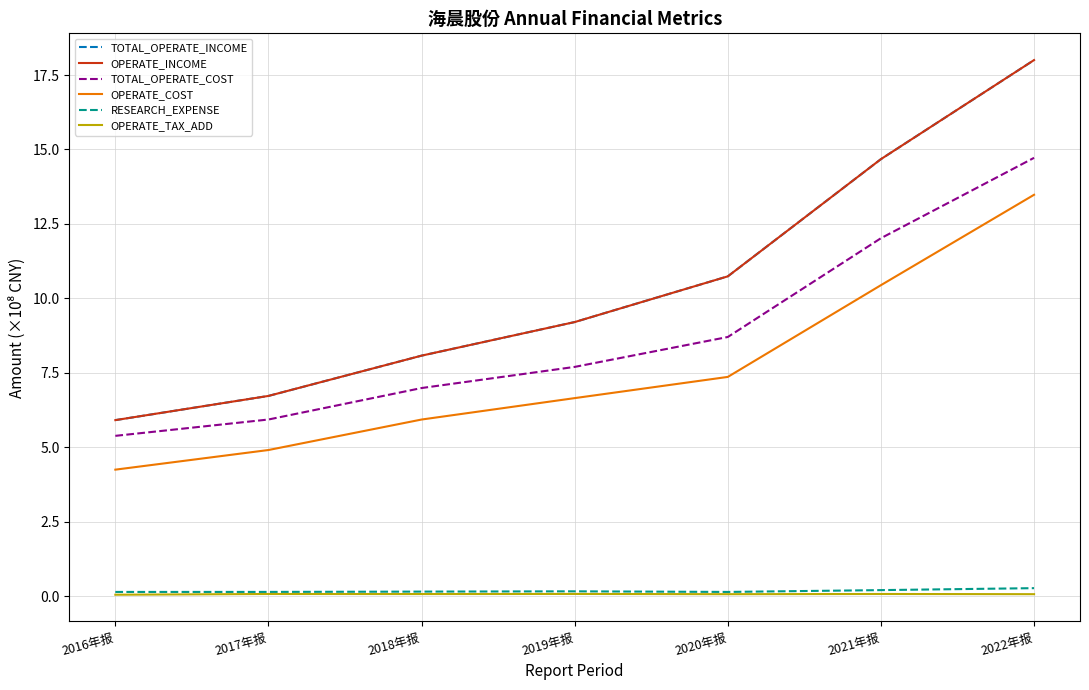

What is the difference between the highest and lowest values at 2017年报?

6.7